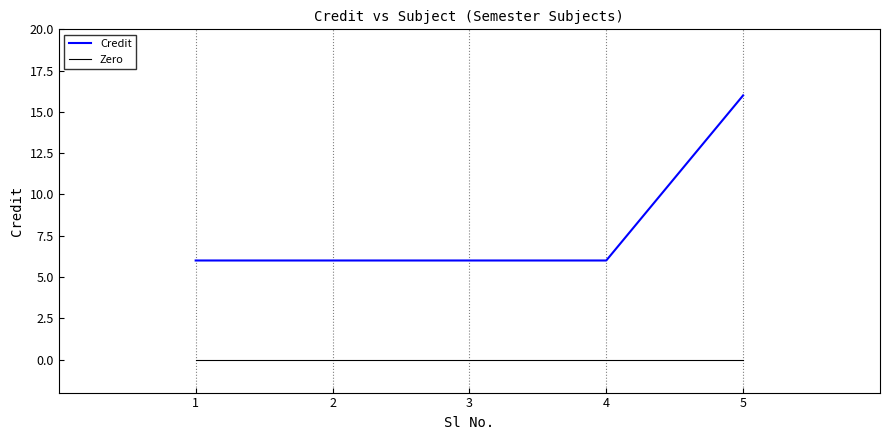

True or false: Credit has more than 2 points higher than both neighbors.

False